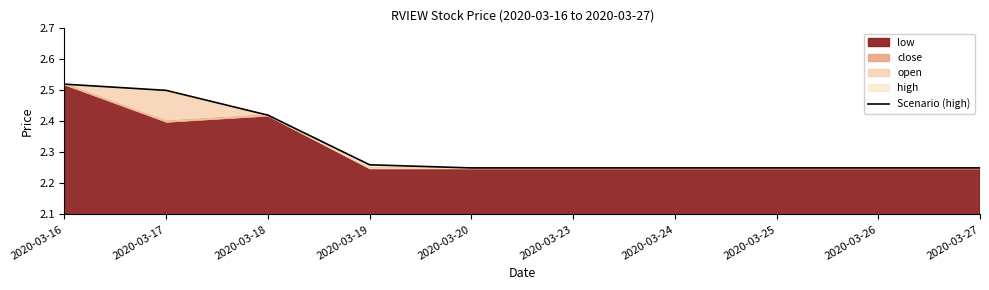

Approximately how many times larger is the value at 2020-03-19 compared to 2020-03-24?

1.0